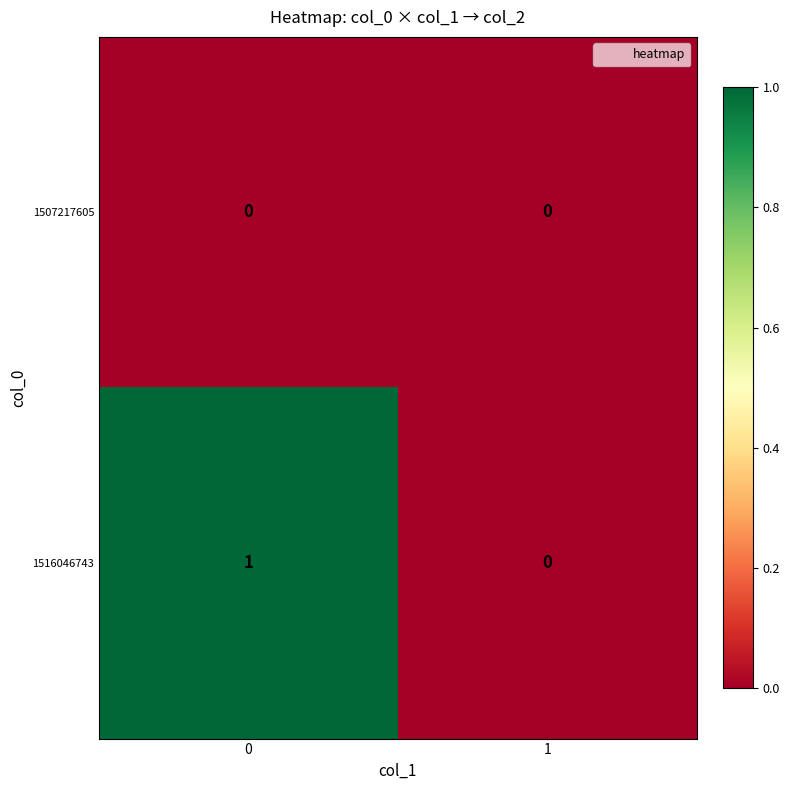

Count the number of categories in the chart.

2